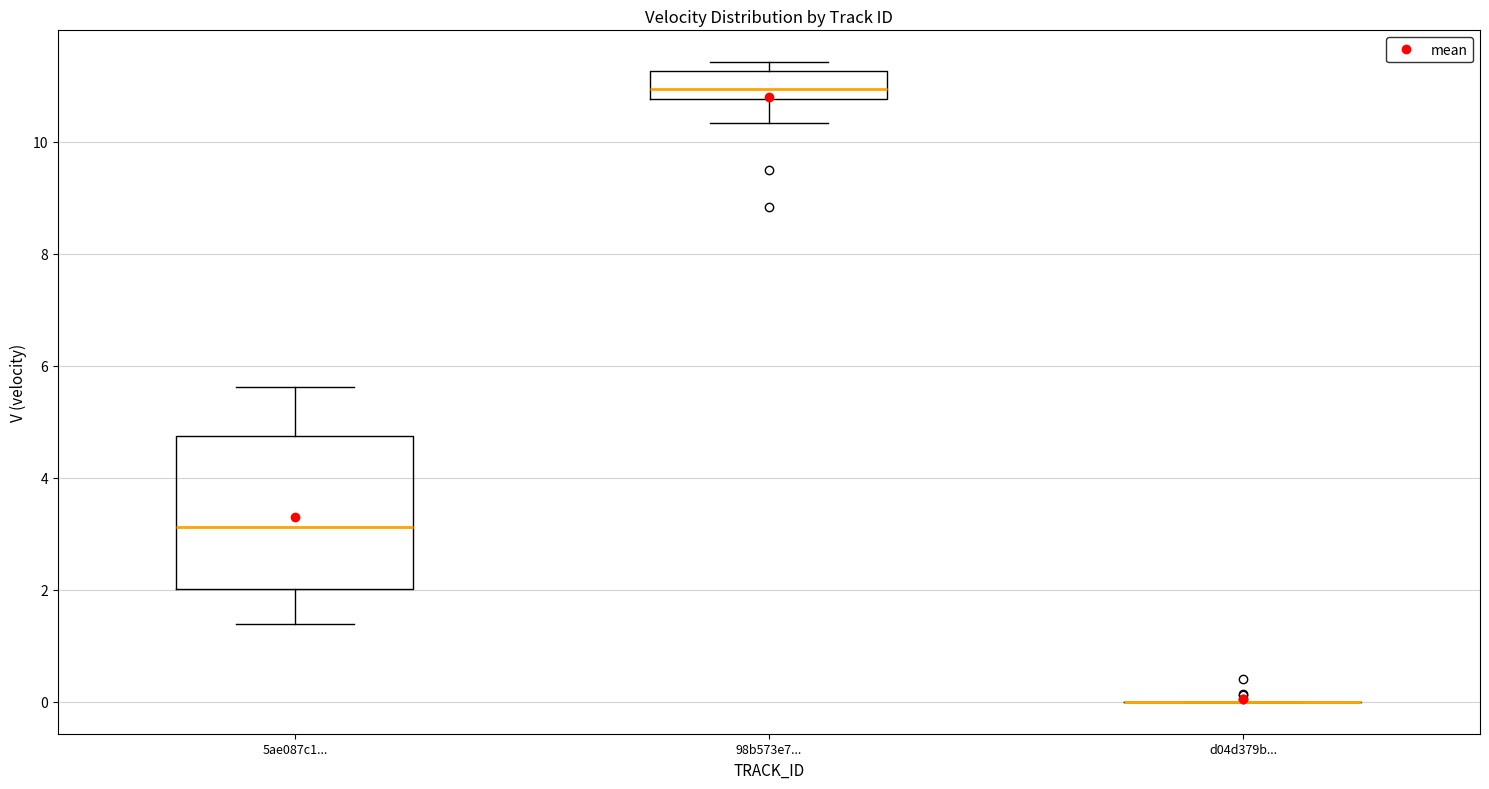

Reading left to right, read every box against the y-axis: the position of its median line, the range the box covers, and the ends of its whiskers. The values are not printed on the chart, so give them approximately, as read against the axis.

5ae087c1...: median 3.2, box 2.0 to 4.8, whiskers 1.4 to 5.6
98b573e7...: median 11.0, box 10.8 to 11.2, whiskers 10.4 to 11.4
d04d379b...: box collapsed to a line at 0.0, whiskers 0.0 to 0.0